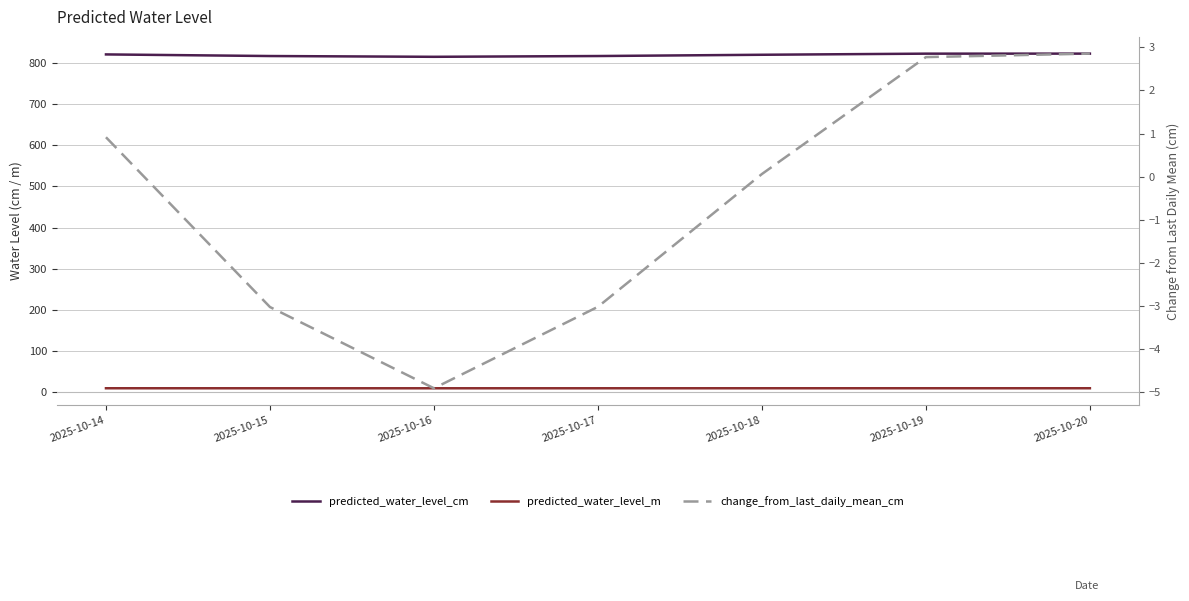

Which label corresponds to the smallest value in the chart?

2025-10-16